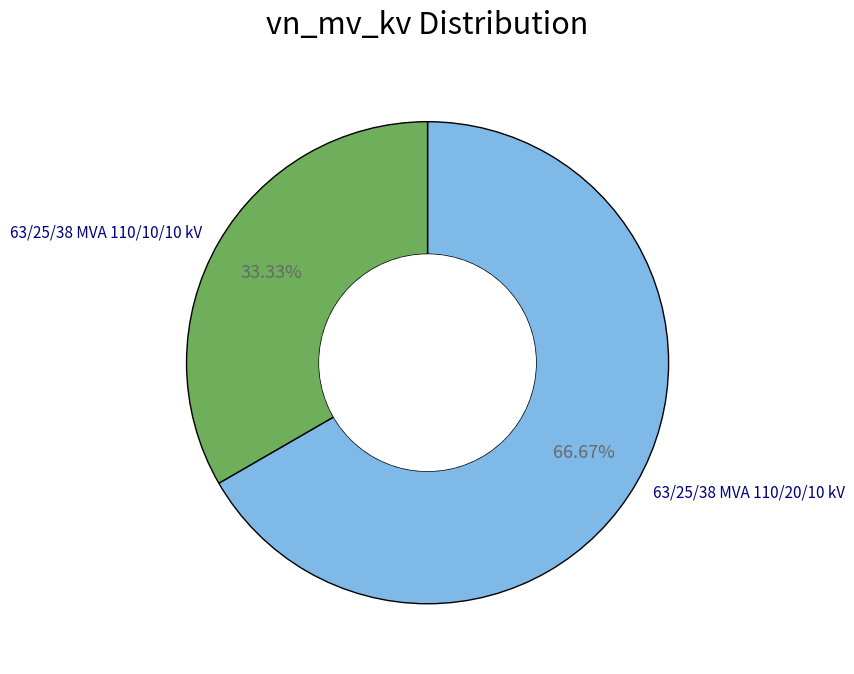

Which slice is the largest?

63/25/38 MVA 110/20/10 kV